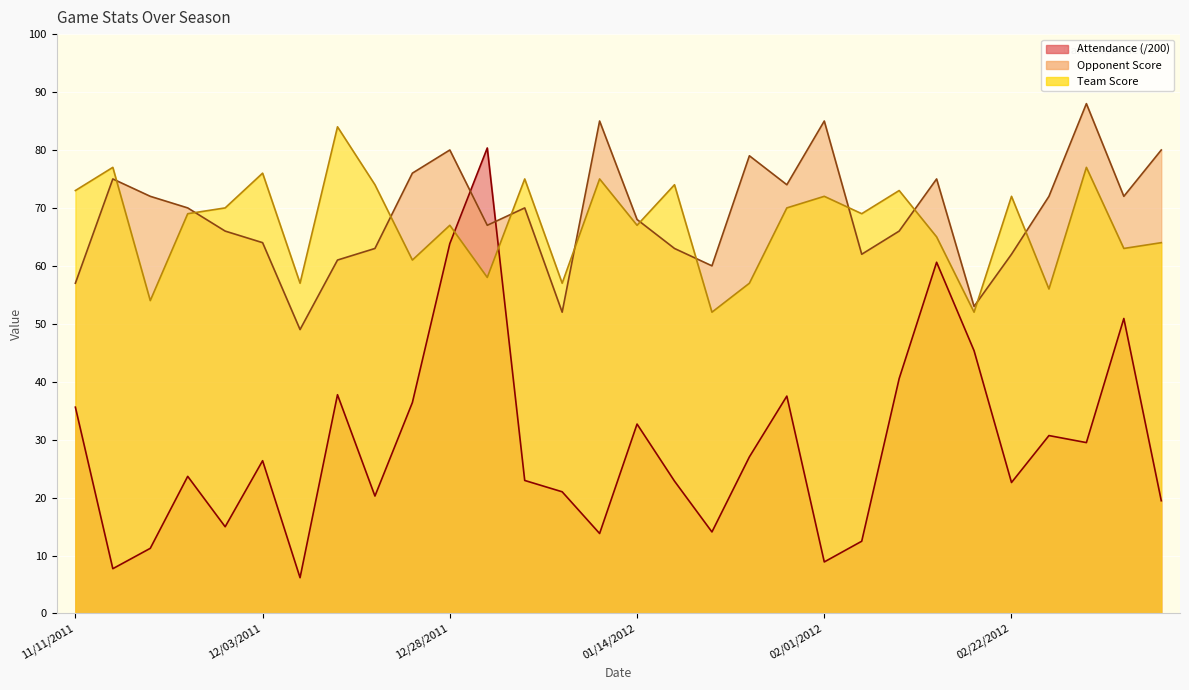

What is the difference between the Opponent Score values at 02/29/2012 and 12/28/2011?

8.0